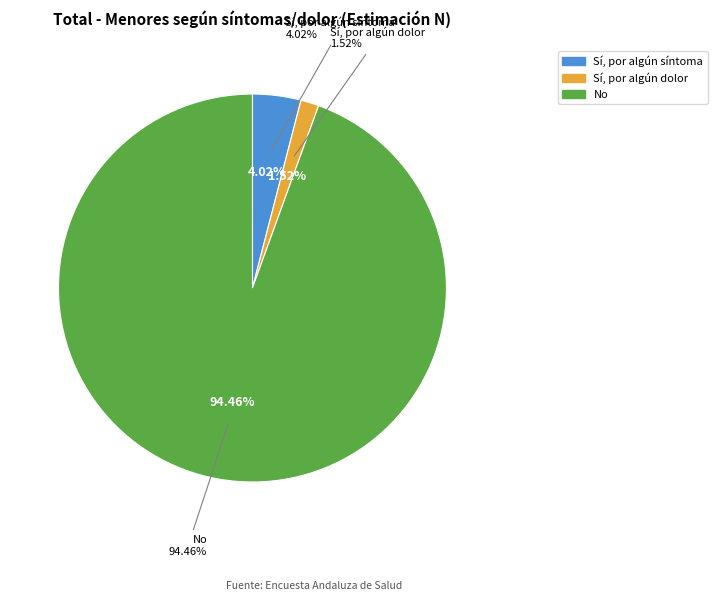

How many segments does this pie chart have?

3